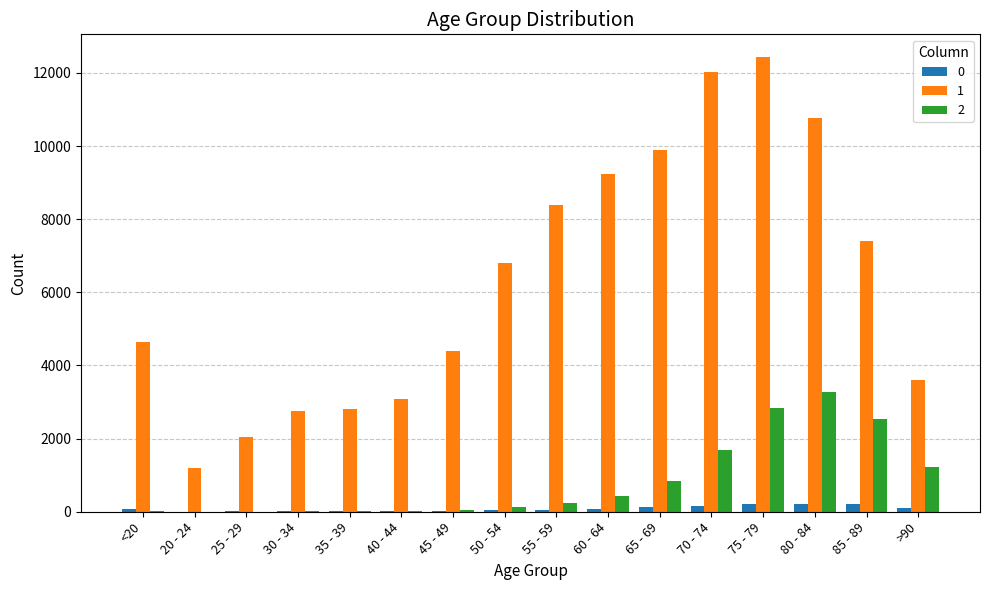

What is the greatest value displayed?

12434